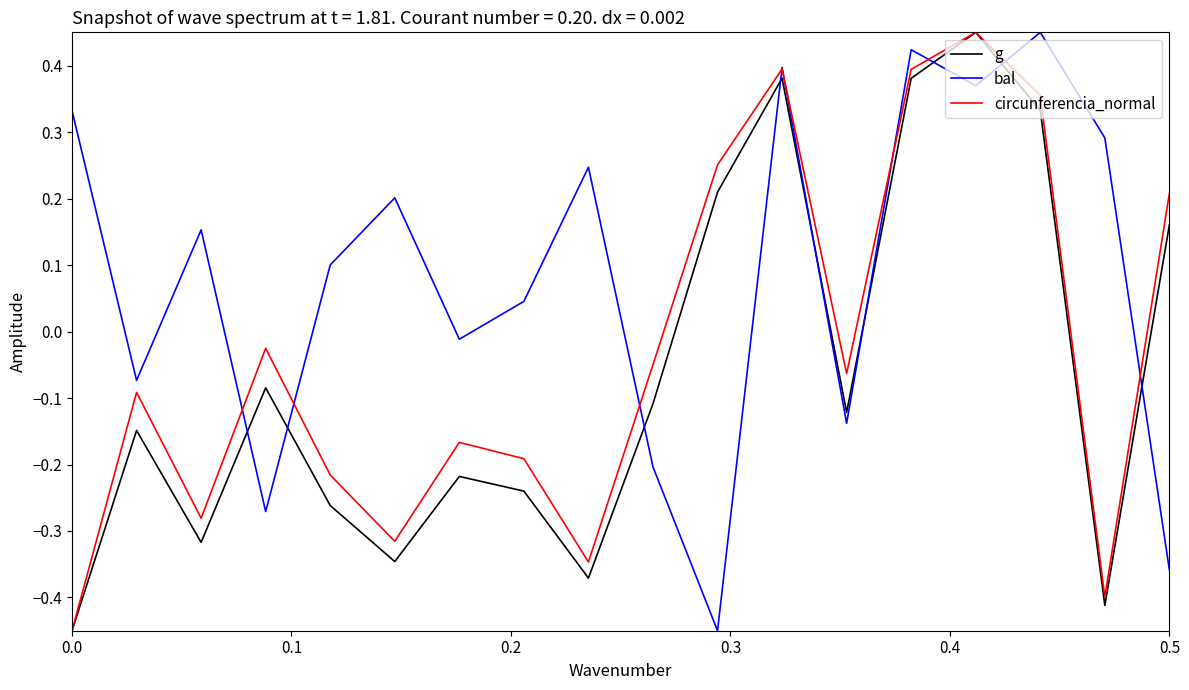

Which series has the largest total across all categories?

bal